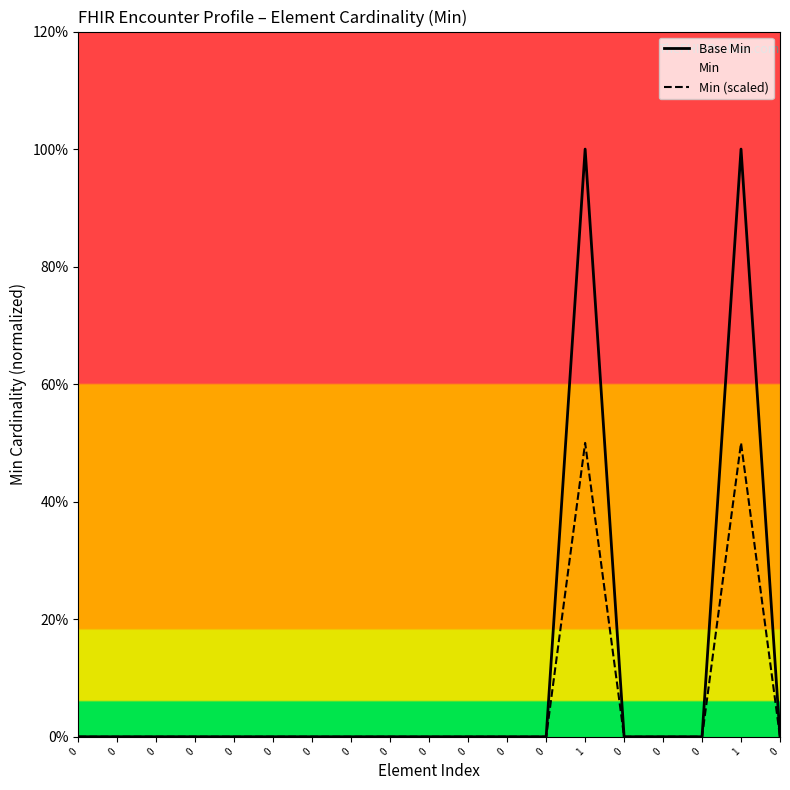

Is this an area chart (filled region under the line)?

No